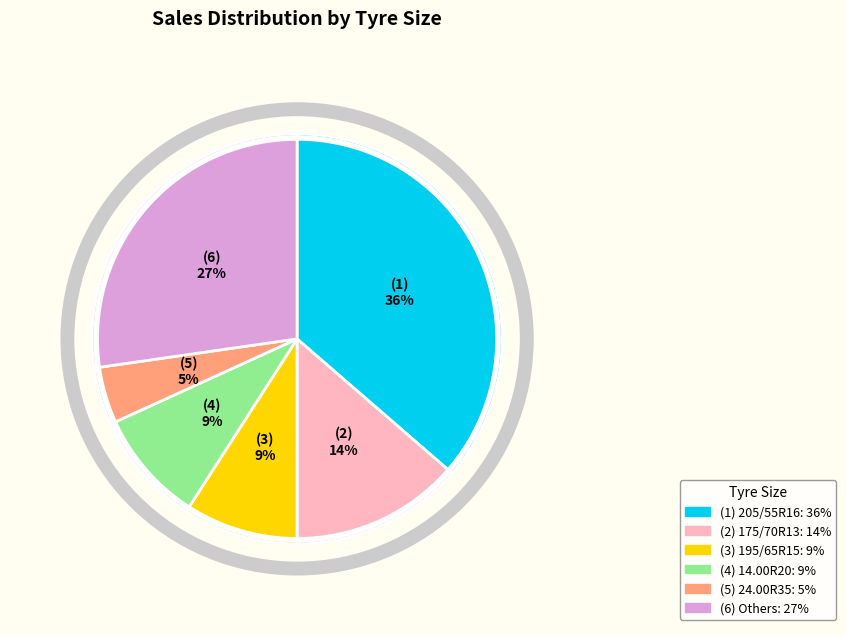

To the nearest percent, what is the average slice percentage?

17%